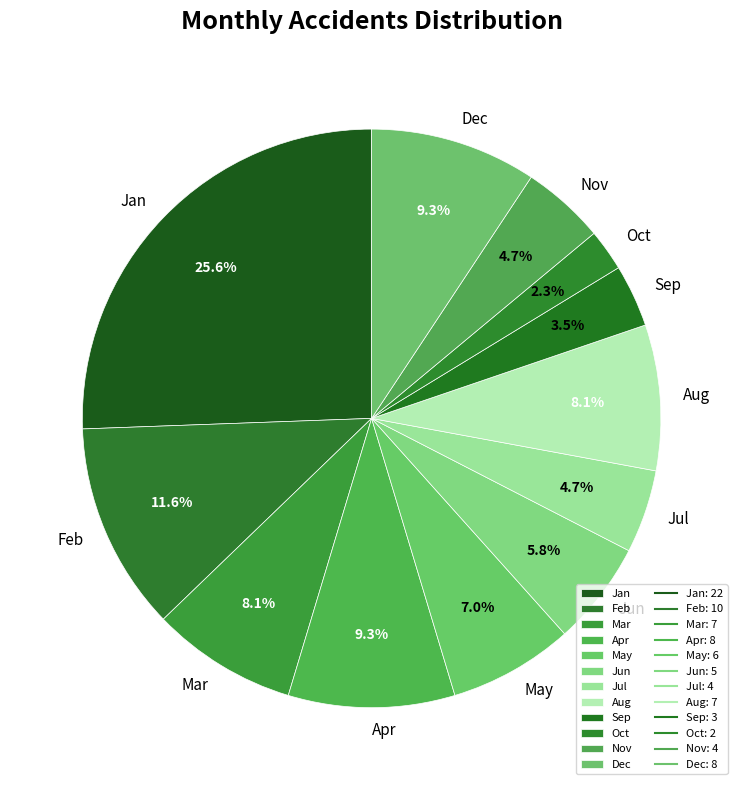

What is the ratio of the value at Jan to the value at Feb?

2.2